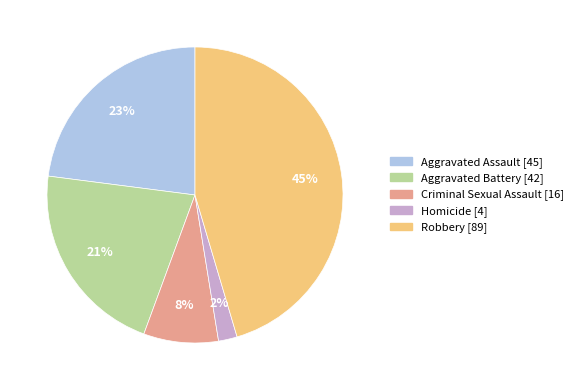

Does Homicide represent more than half of the total?

No